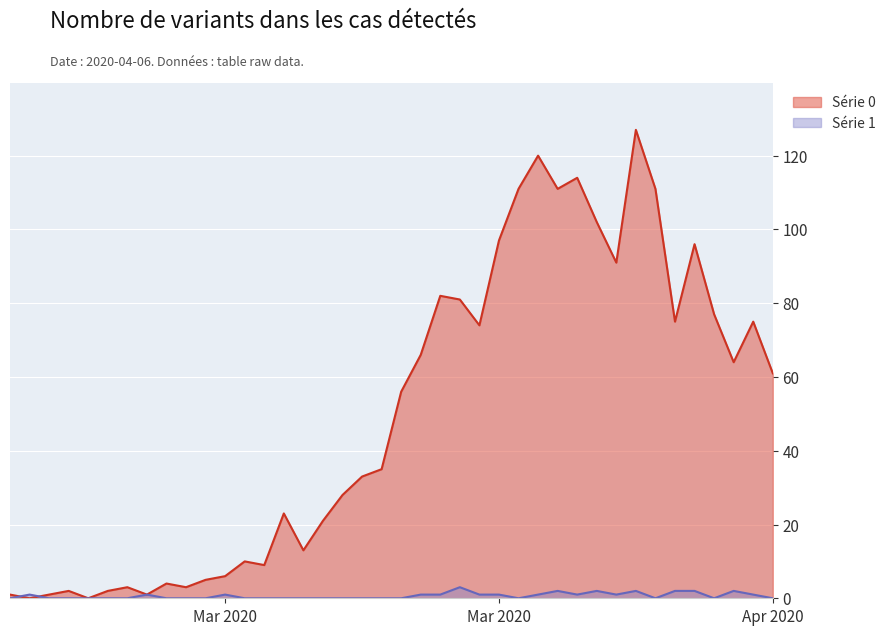

How many lines are shown in the chart?

2